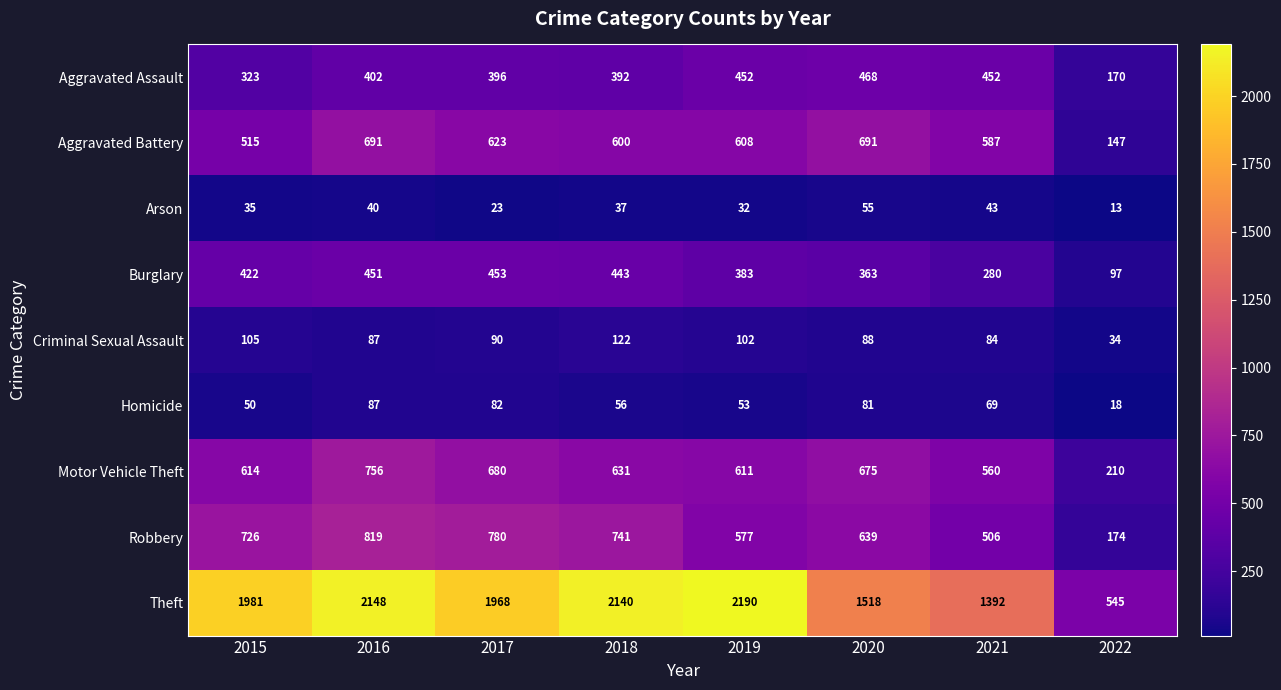

What value does the Motor Vehicle Theft series have at 2016, to the nearest 100?

800